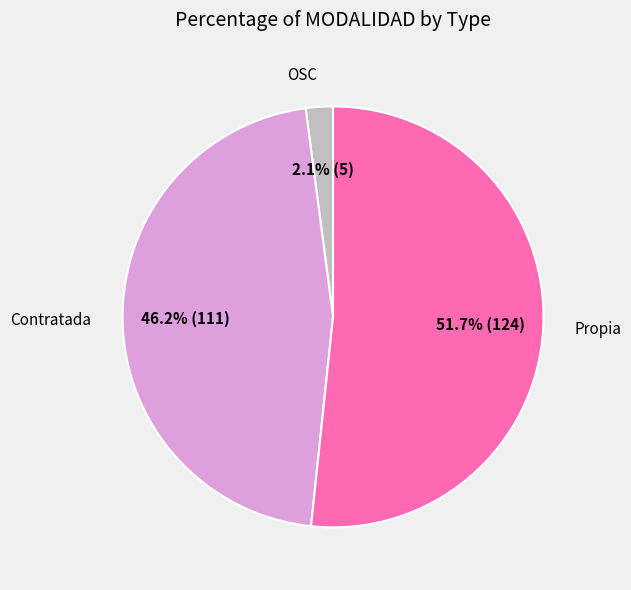

Is there any slice that represents more than half of the pie?

Yes